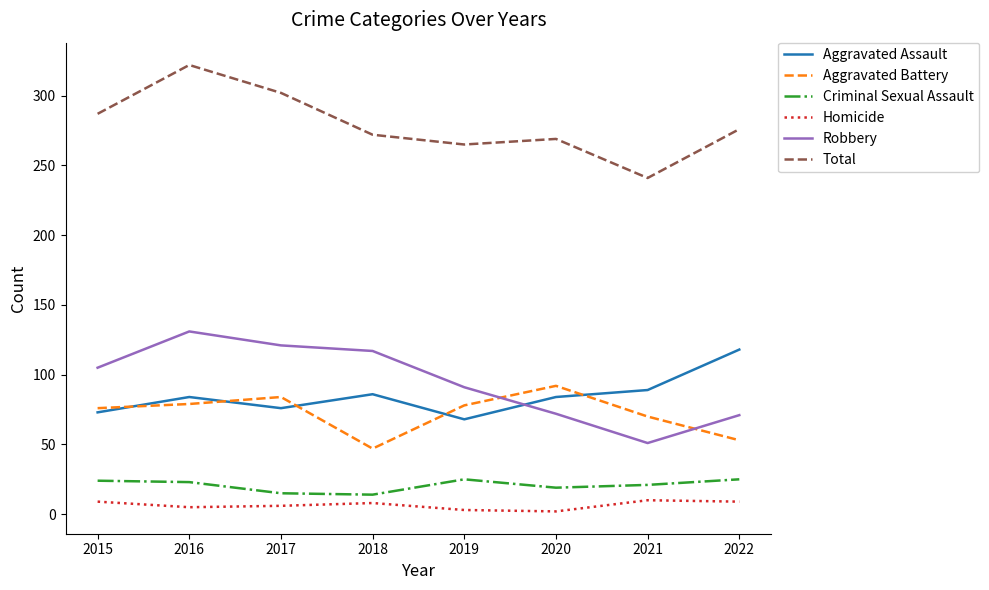

At which category does the chart reach its peak across all series?

2016